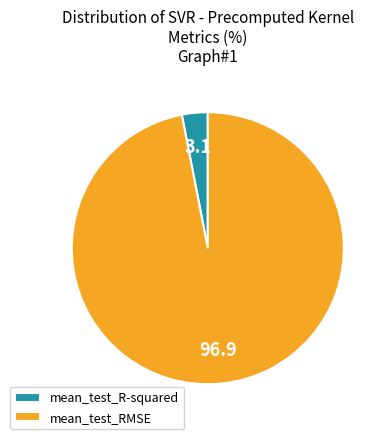

Do mean_test_R-squared and mean_test_RMSE together represent more than half of the pie?

Yes